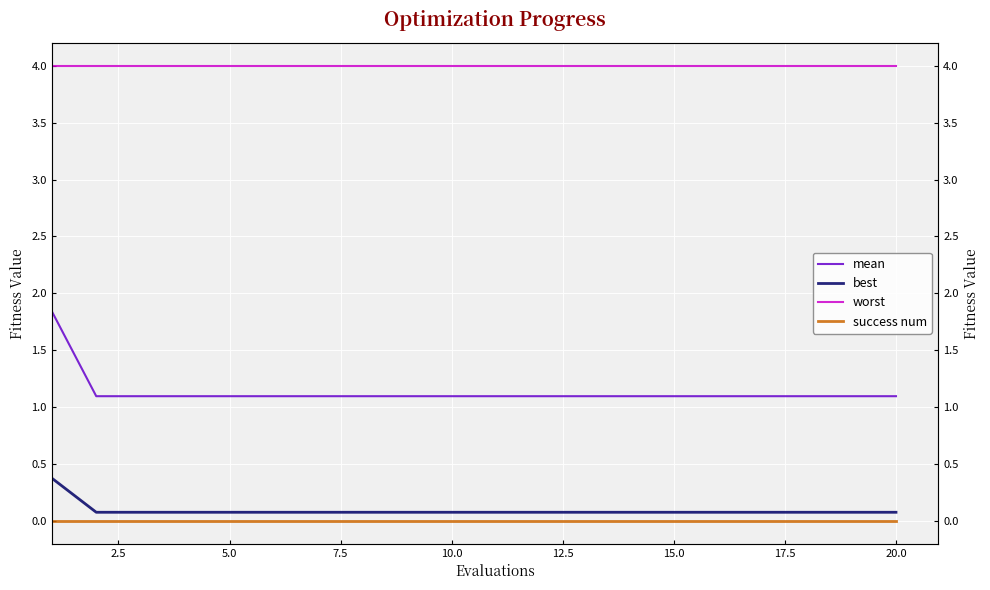

At which label is mean closest to 1?

2.5